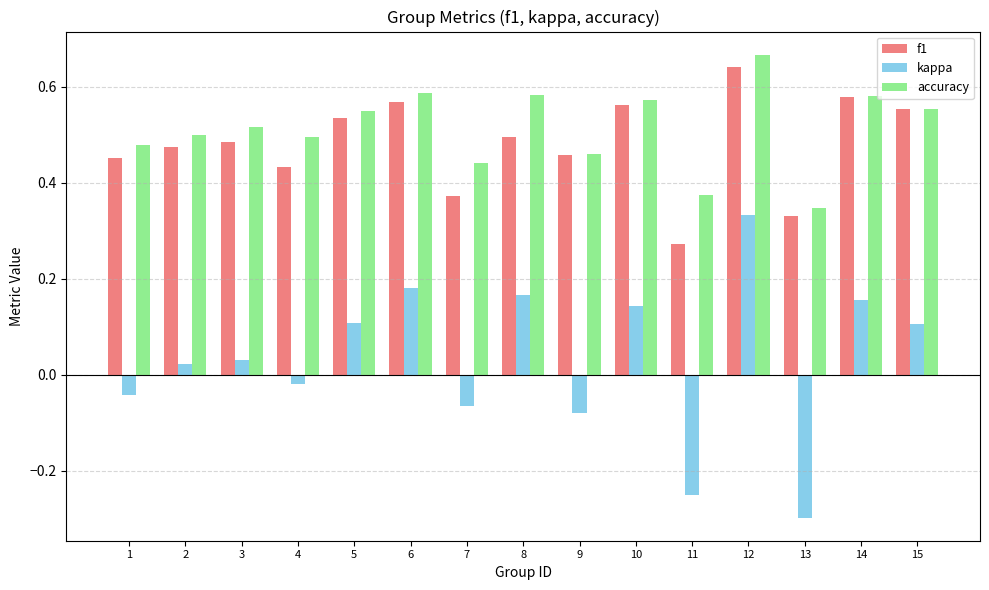

What is the sum of the f1 values at 2 and 1?

0.9